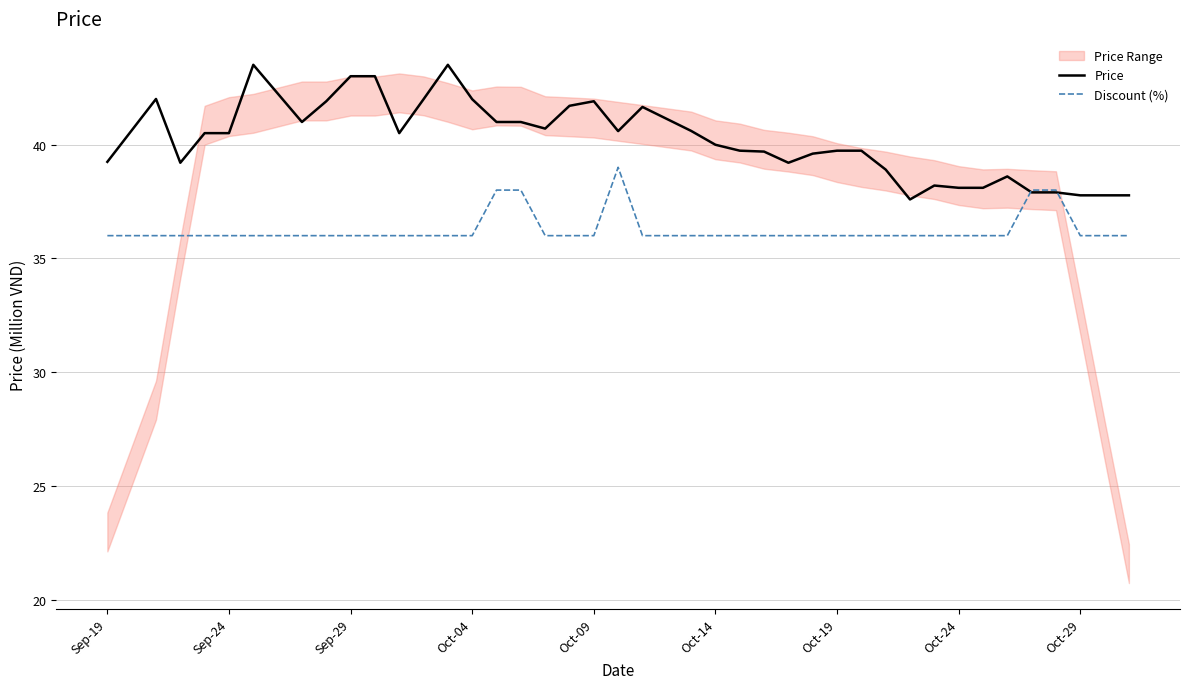

What is the maximum value for Discount (%)?

39.0